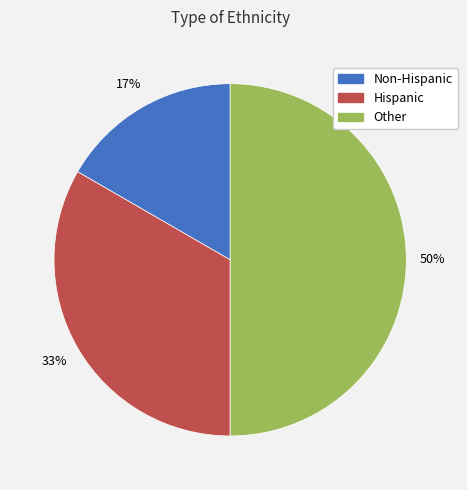

Which has a higher value, Other or Hispanic?

Other